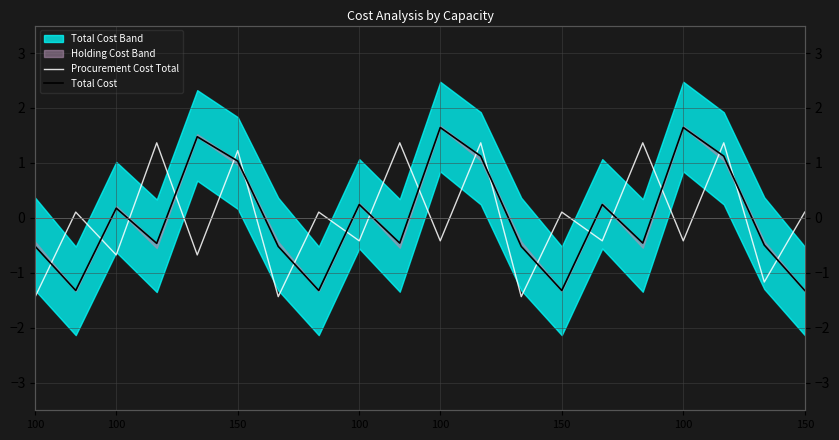

What is the minimum value shown in the chart?

-1.4